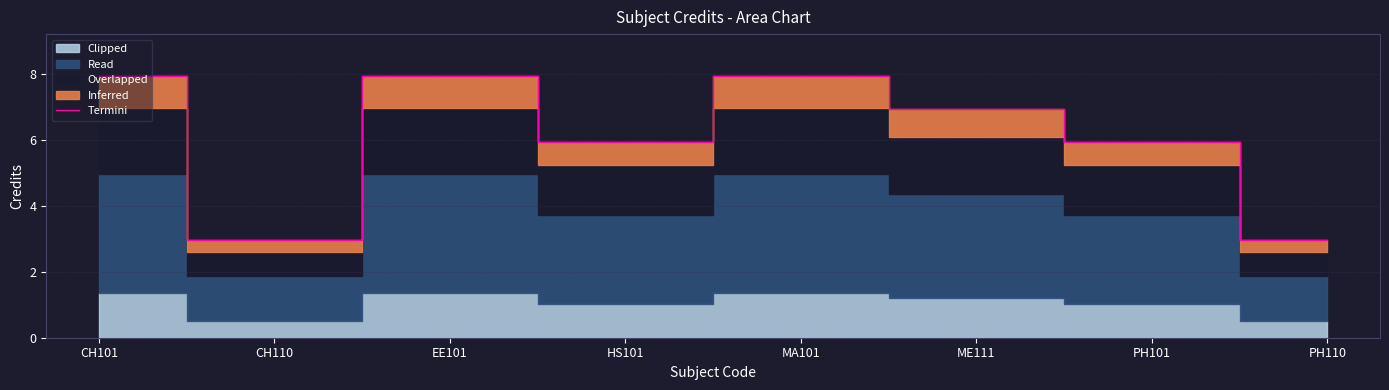

The value of Termini at ME111 is 6.9. True or false?

True